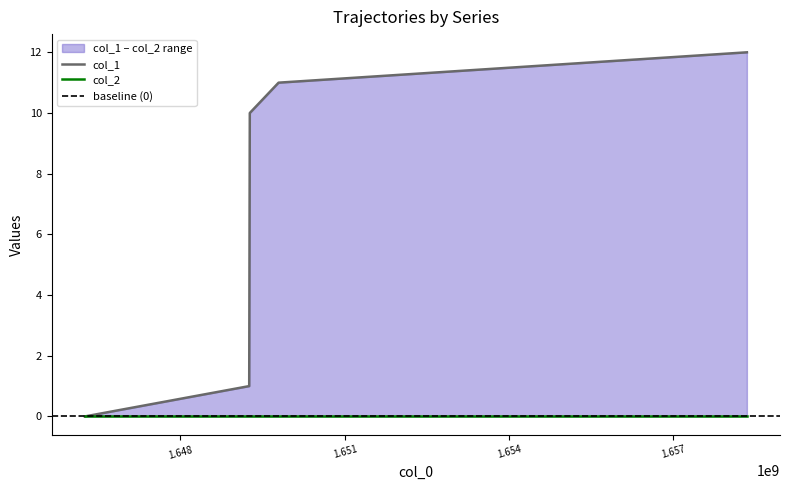

What is the change in value from 1646252327 to 1649265486?

+10